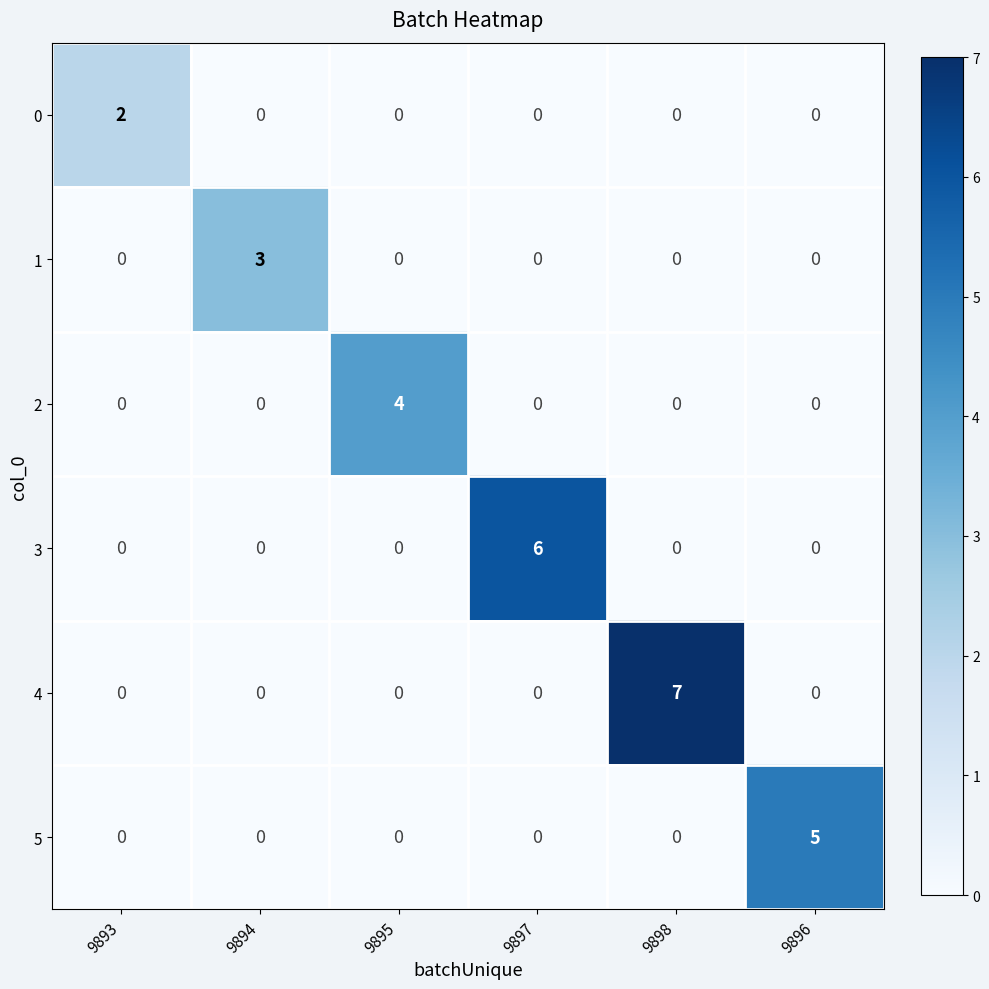

How many series are shown in this chart?

6